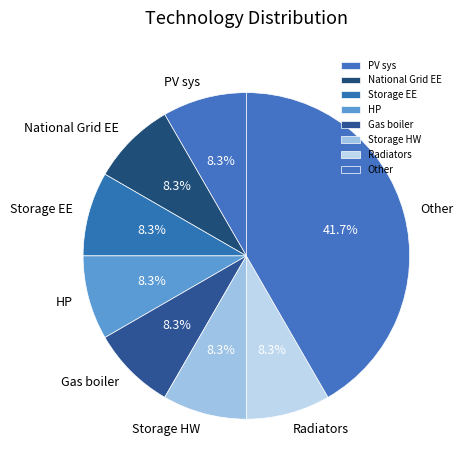

To the nearest percent, what percentage of the pie is Other?

42%